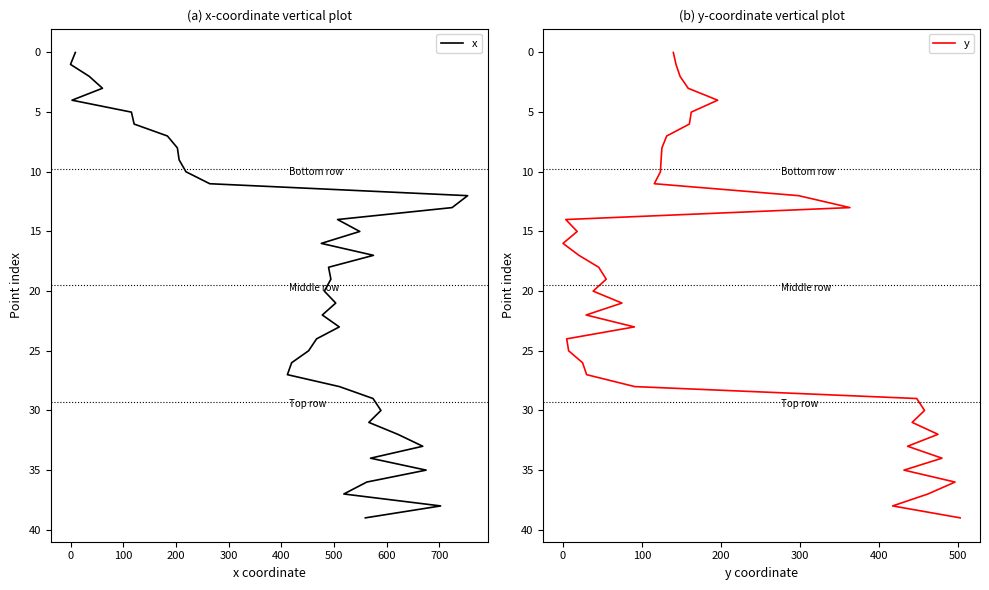

Which series has the widest spread of values?

x